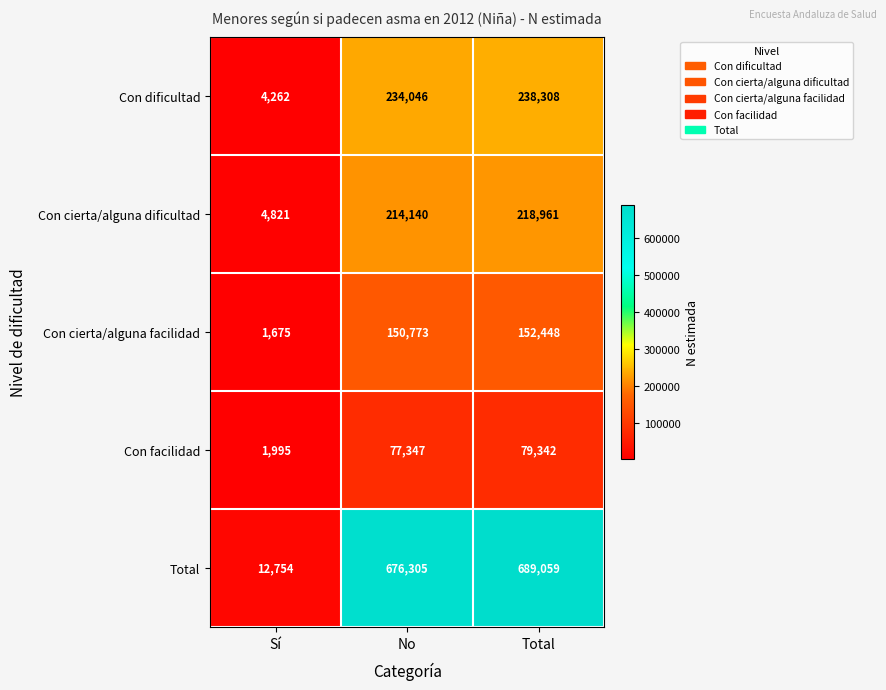

Reading right to left, what are all the values shown in this chart?

Con dificultad: Total=238308	No=234046	Sí=4262
Con cierta/alguna dificultad: Total=218961	No=214140	Sí=4821
Con cierta/alguna facilidad: Total=152448	No=150773	Sí=1675
Con facilidad: Total=79342	No=77347	Sí=1995
Total: Total=689059	No=676305	Sí=12754